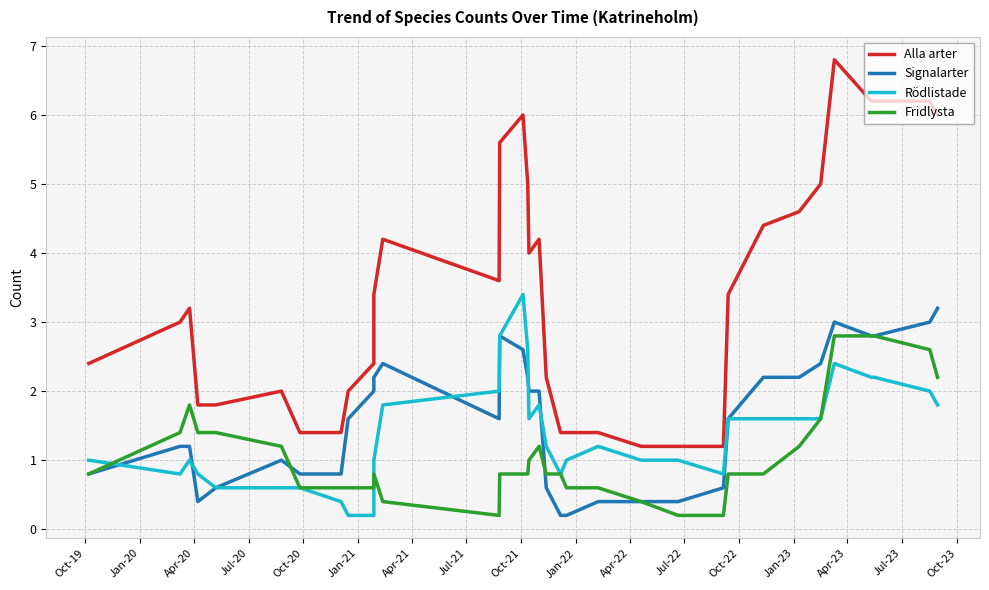

At how many categories does at least one series exceed 2?

22